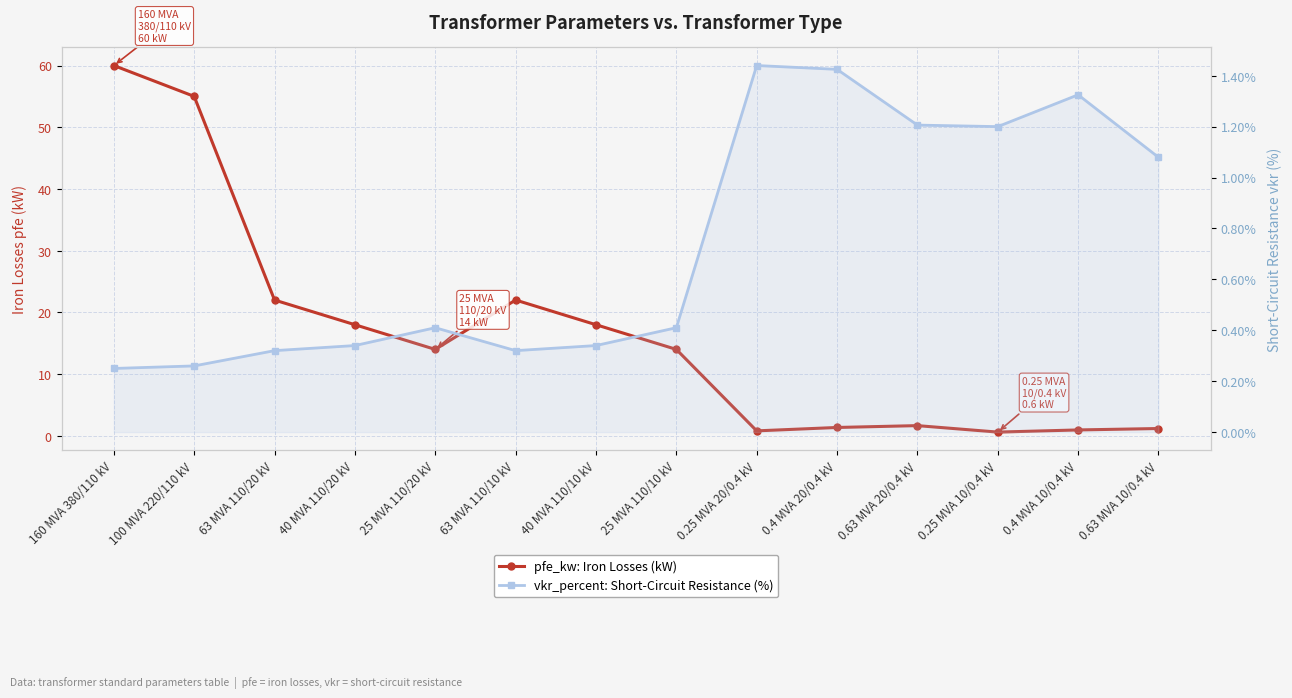

How many intersections are there between pfe_kw: Iron Losses (kW) and vkr_percent: Short-Circuit Resistance (%)?

4